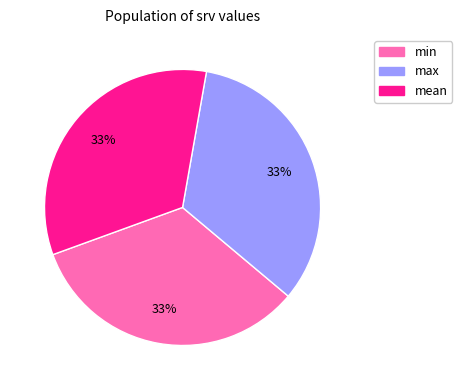

To the nearest percent, what is the average slice percentage?

33%